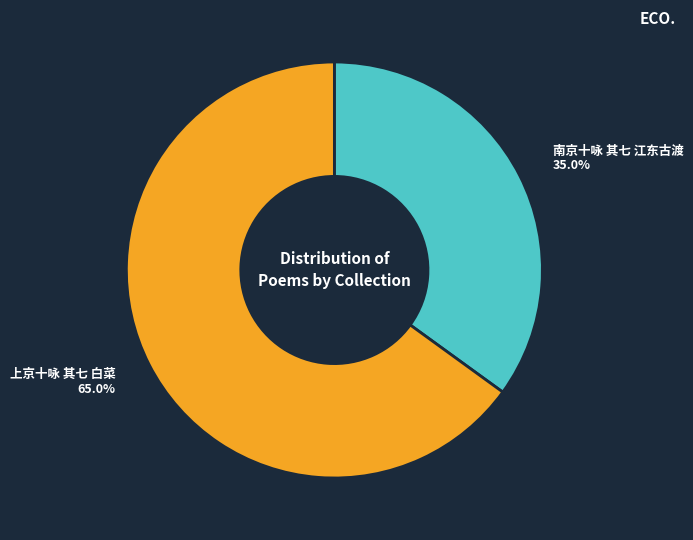

What is the largest slice in the pie chart?

上京十咏 其七 白菜